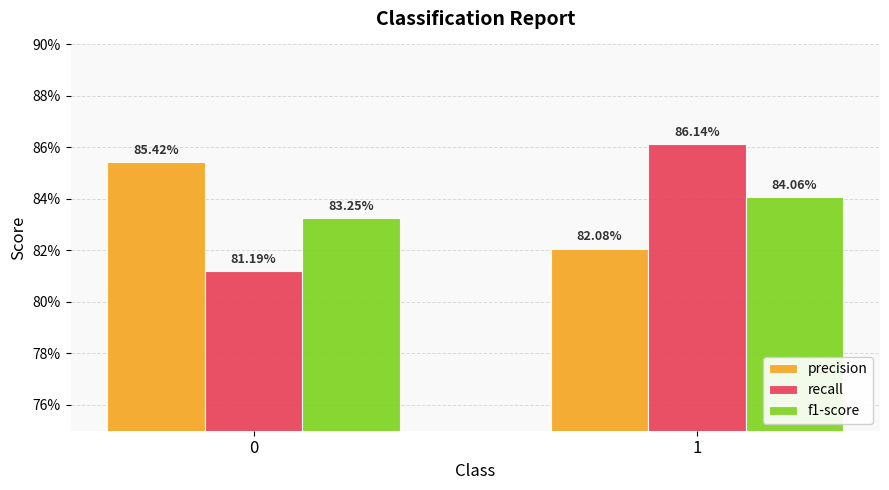

What are all the series names shown in the legend?

precision, recall, f1-score